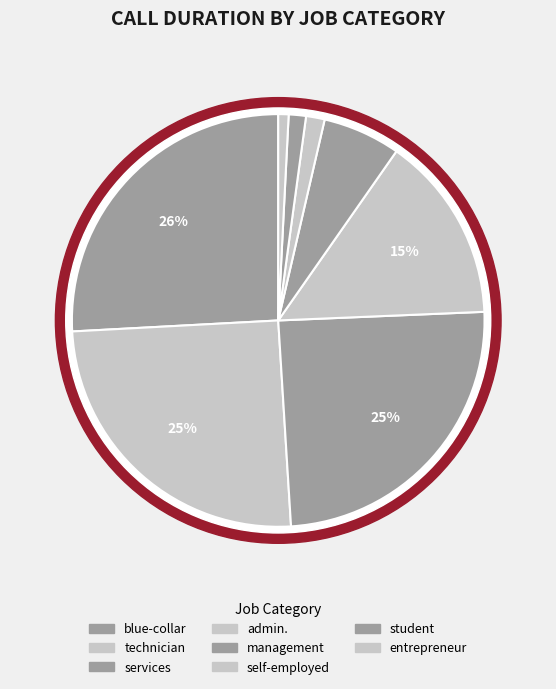

Is the sum of admin. and services greater than half?

No